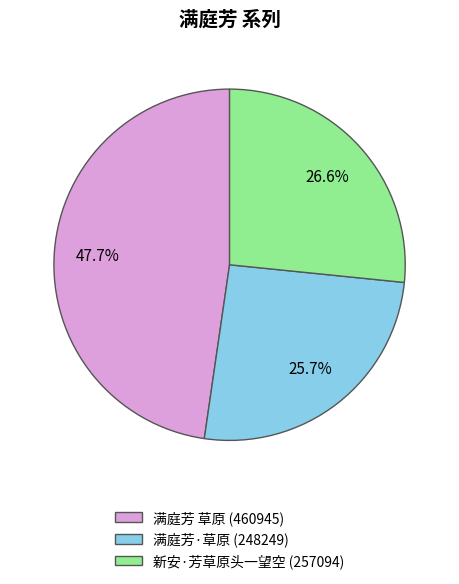

Rank the categories by value from highest to lowest.

满庭芳 草原, 新安·芳草原头一望空, 满庭芳·草原